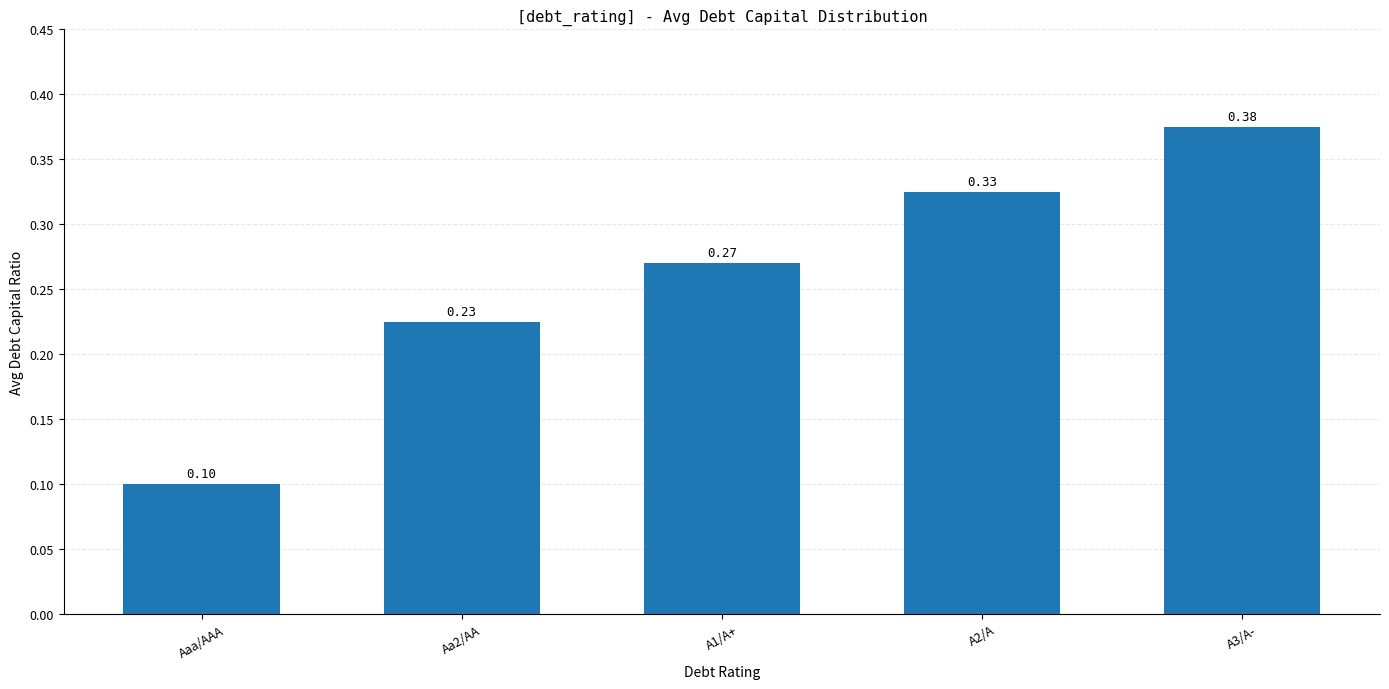

What is the label of the 1st bar from the left?

Aaa/AAA